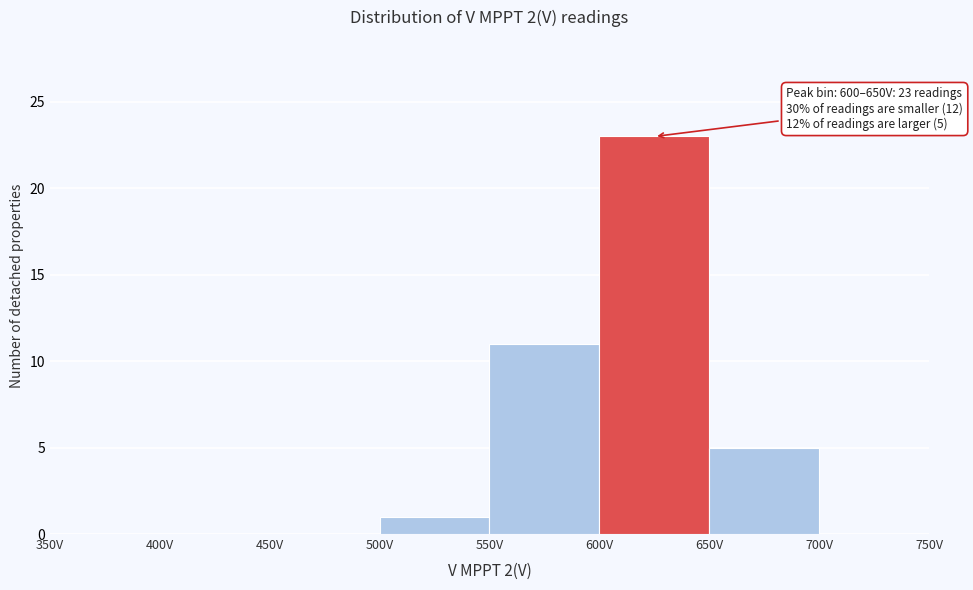

Over which range of the x-axis is the bar tallest?

600 to 650